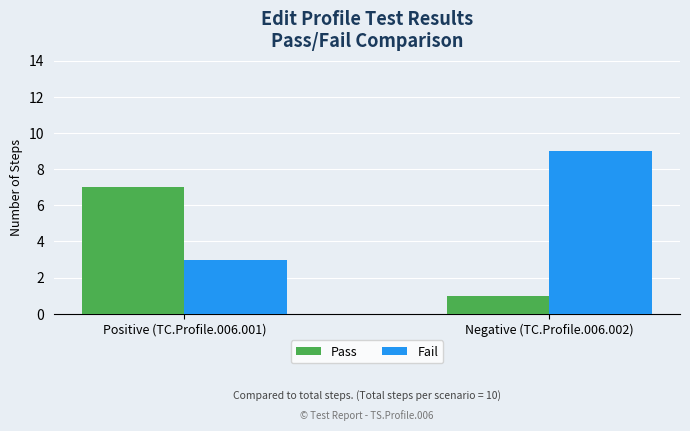

Which series has the largest total across all categories?

Fail